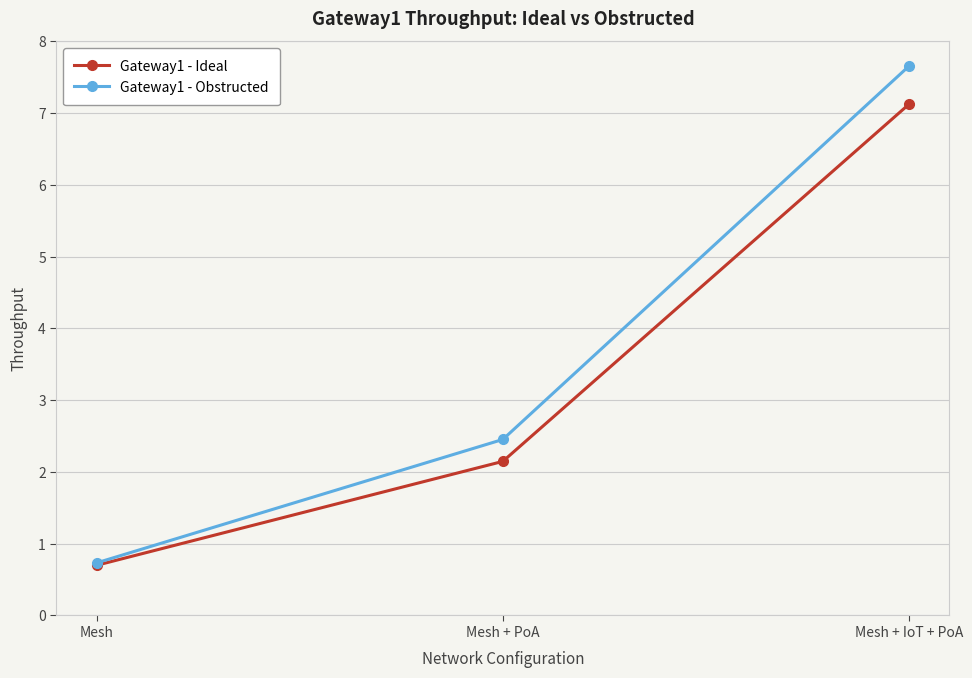

Which series has the largest range (max minus min)?

Gateway1 - Obstructed